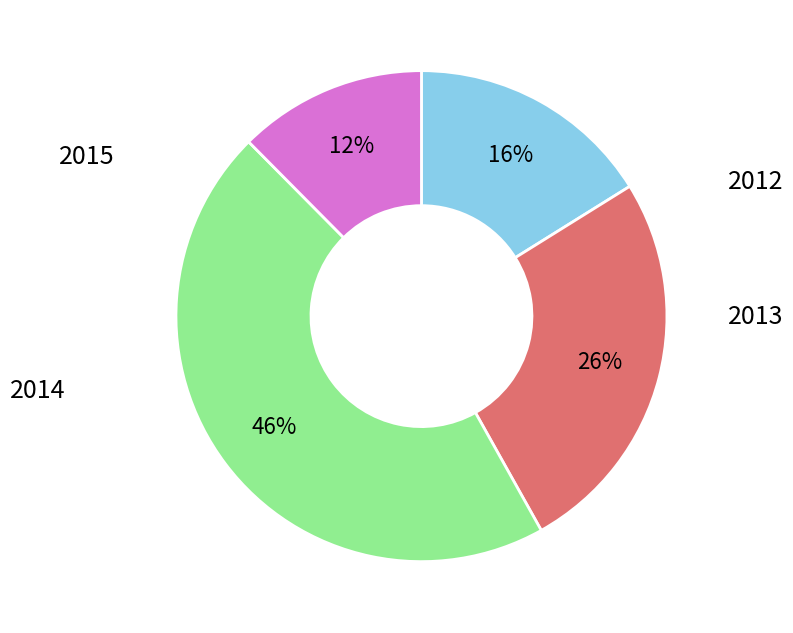

To the nearest percent, what is the average slice percentage?

25%